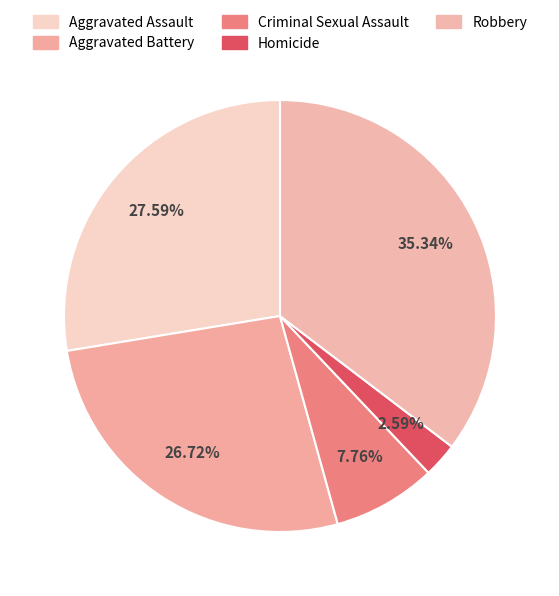

The Homicide slice represents 1% of the pie. True or false?

False